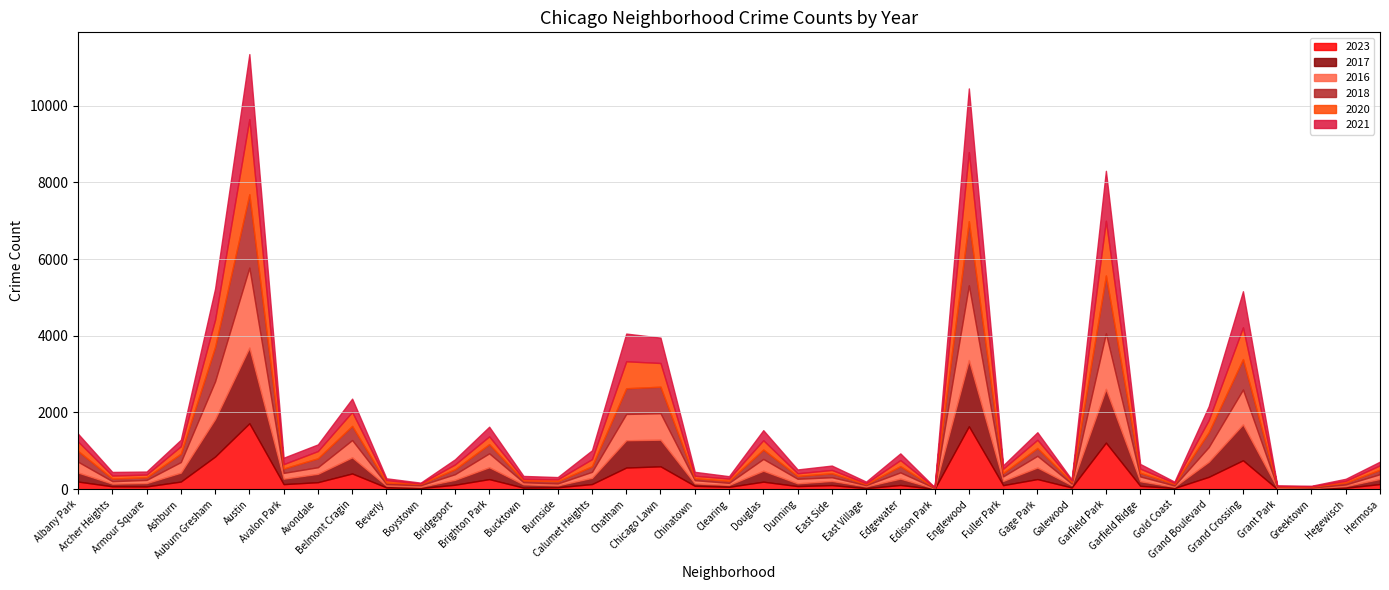

Which category has the highest value in the 2017 series?

Austin